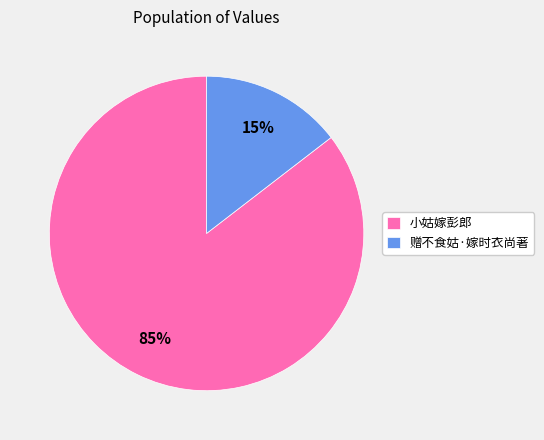

To the nearest percent, what is the average slice percentage?

50%